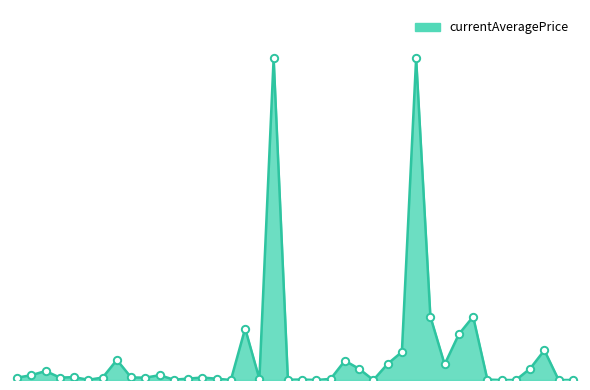

Is this an area chart (filled region under the line)?

Yes